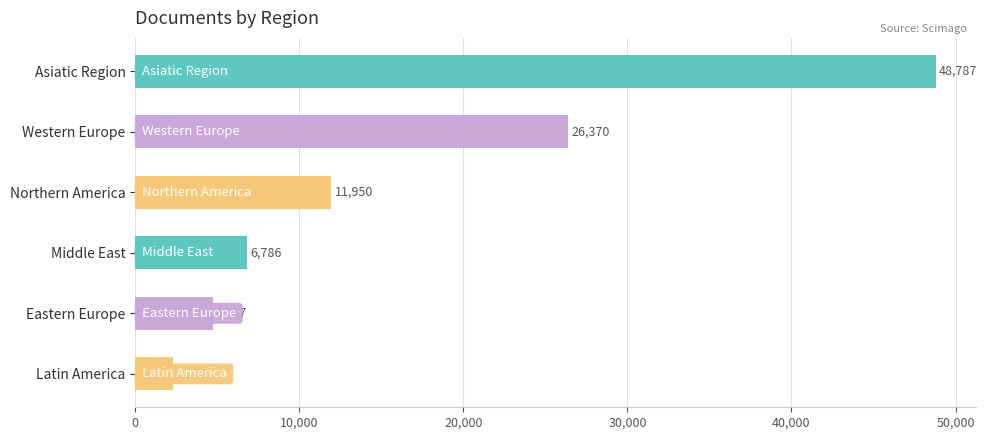

Is it true that the value at Eastern Europe is 4717?

True